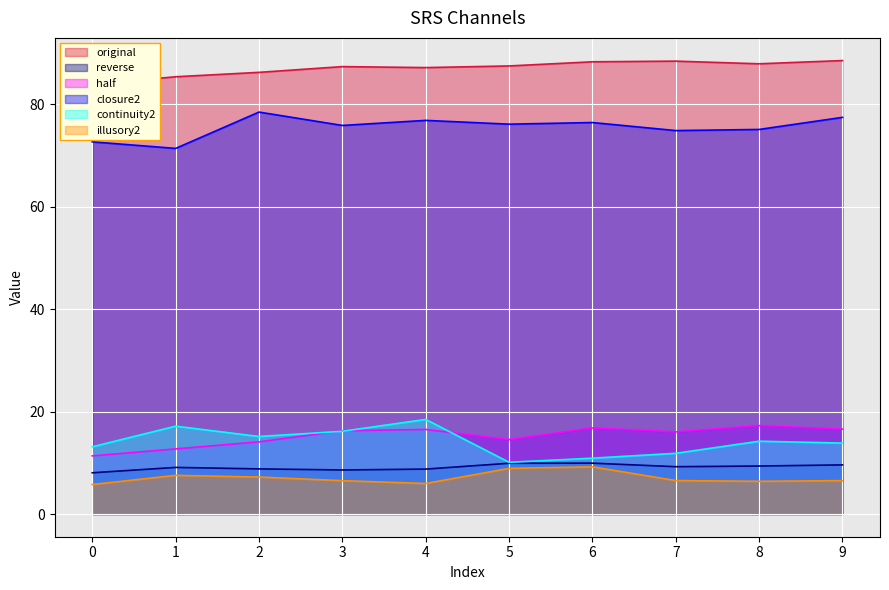

Which series has the widest spread of values?

continuity2